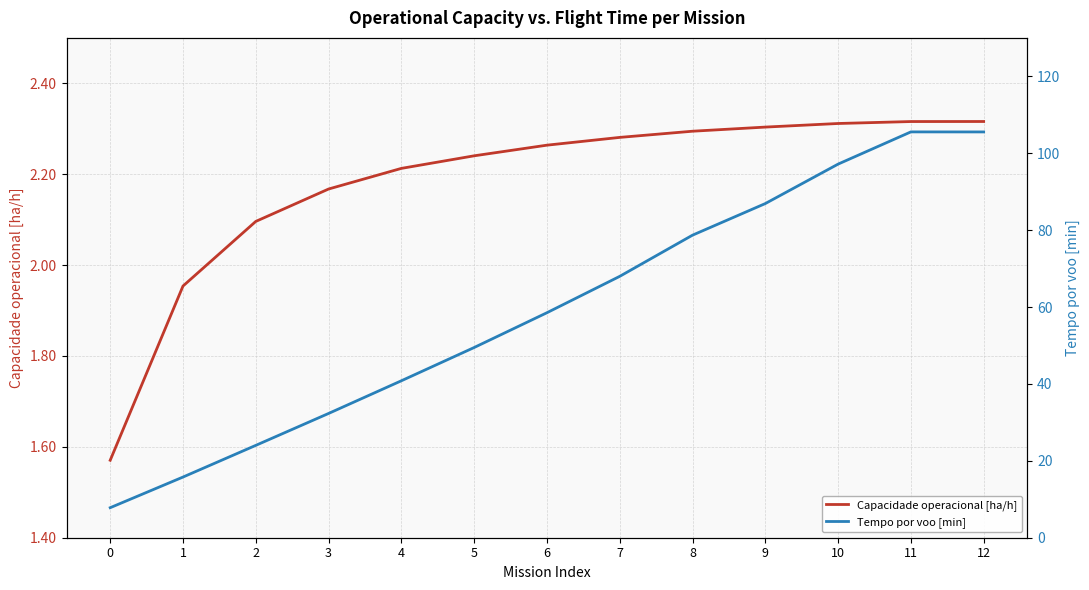

At which label does Capacidade operacional [ha/h] first exceed 2?

2